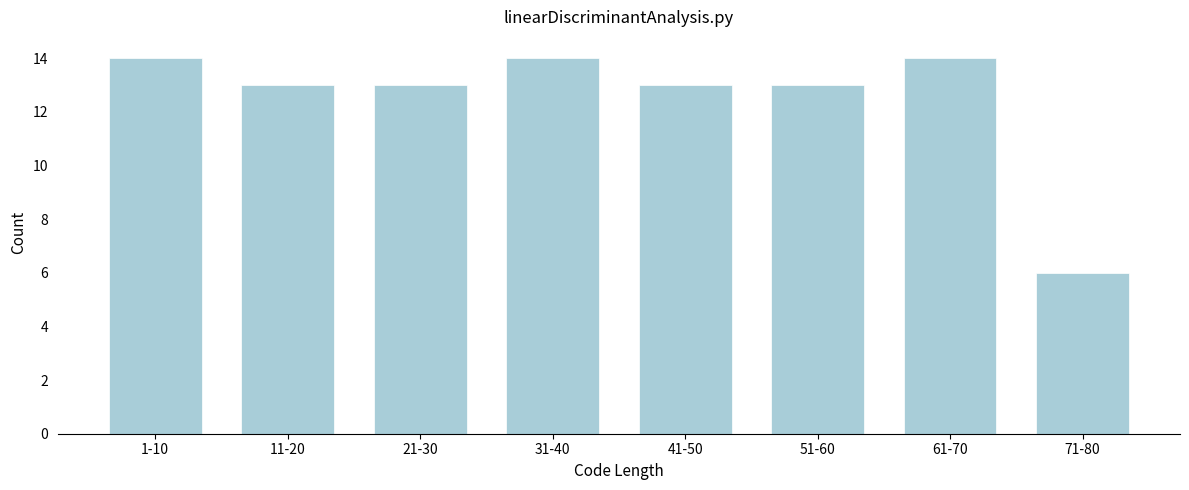

Reading left to right, what are all the values shown in this chart?

14	13	13	14	13	13	14	6